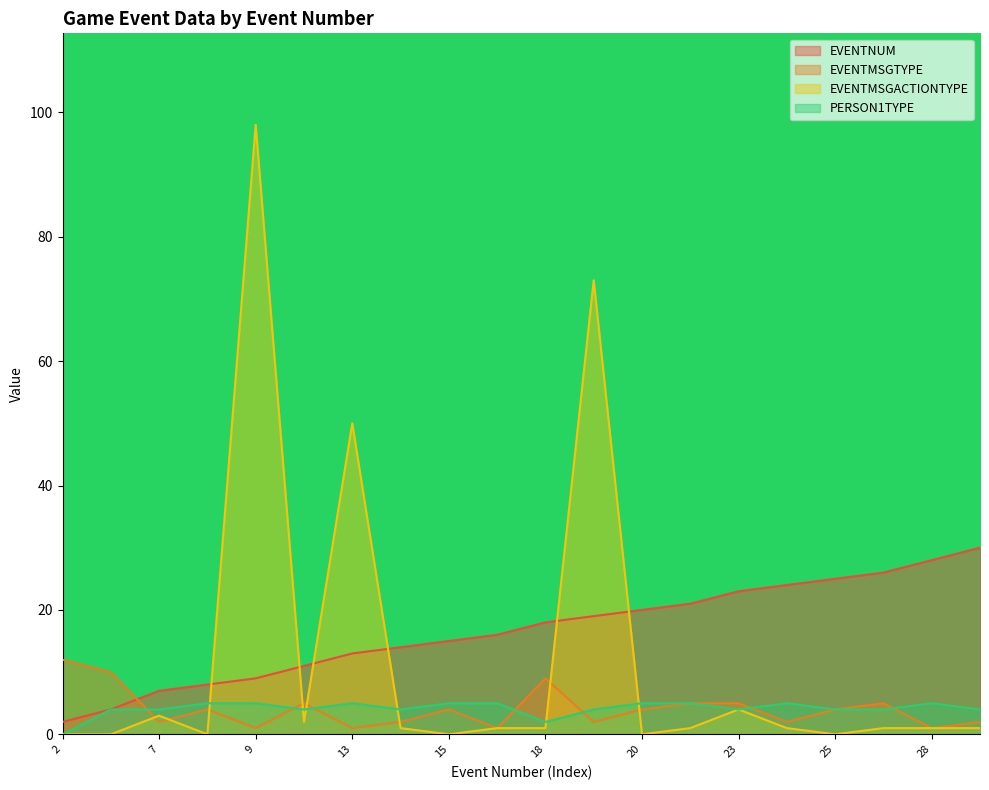

What is the value of the EVENTMSGACTIONTYPE point at the 11th from the left?

1